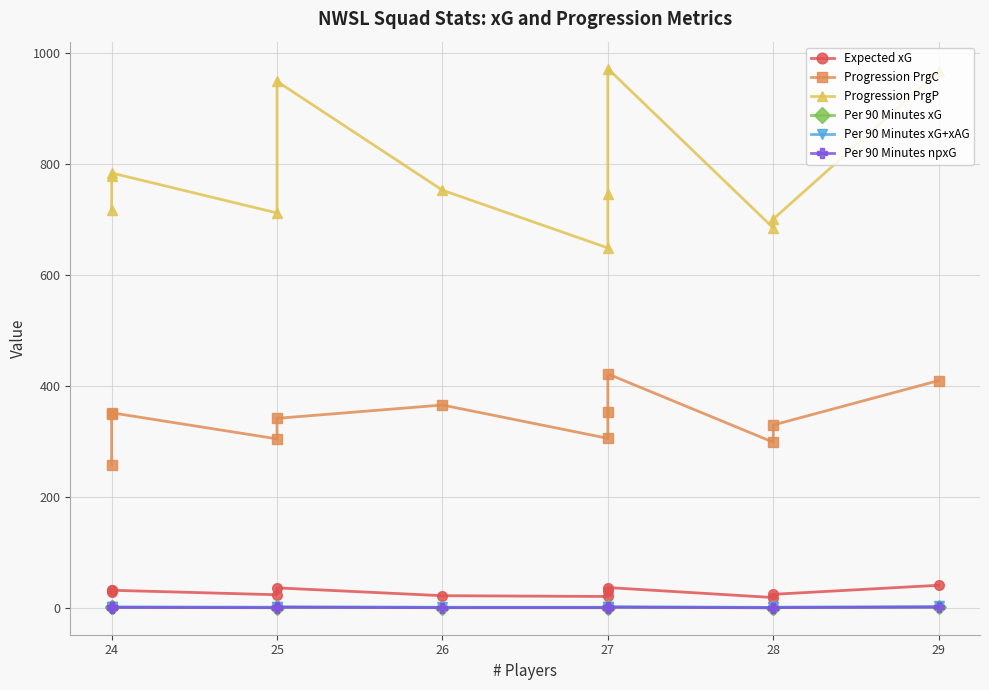

Read the Per 90 Minutes xG value at 24.

1.5